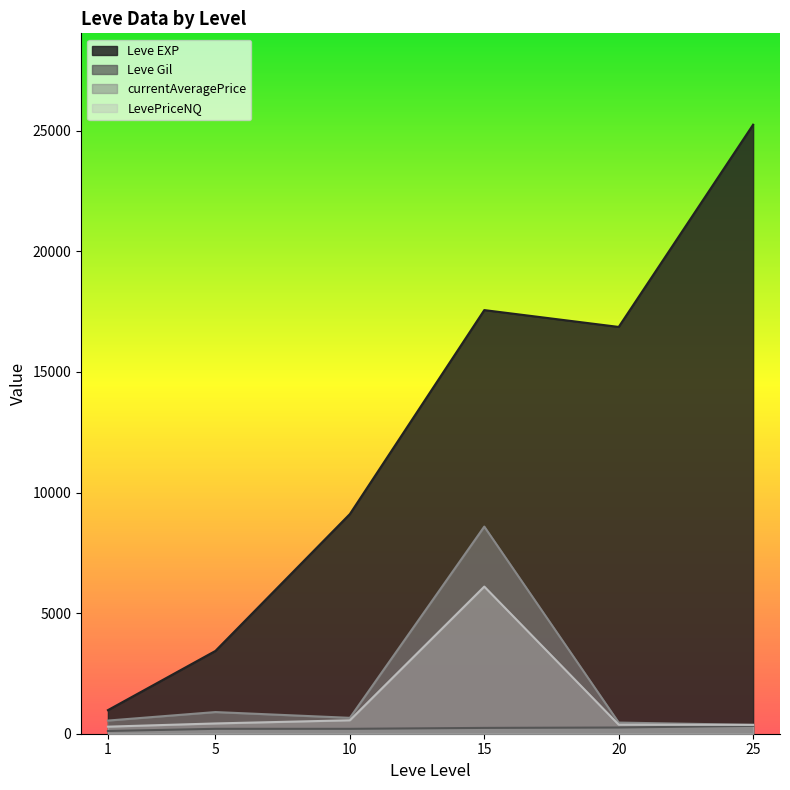

Does the chart display data point markers on the line(s)?

No